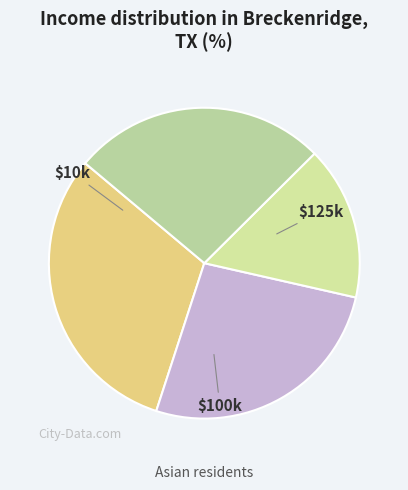

Count the number of slices in the pie.

4